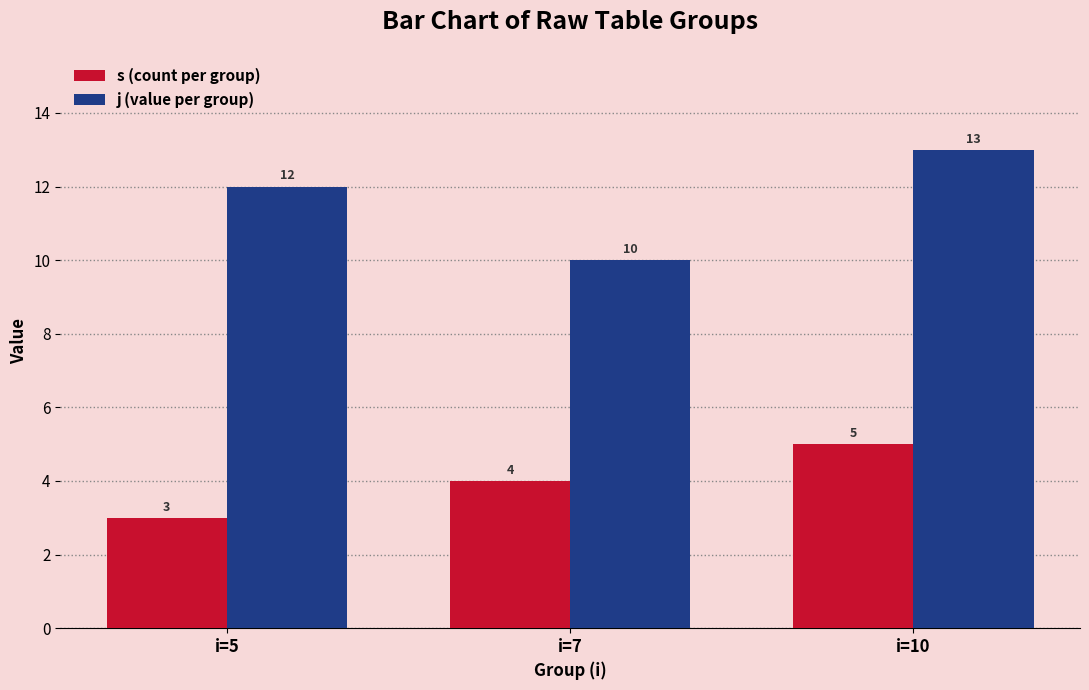

At i=5, list the series in order from smallest to largest.

s (count per group), j (value per group)